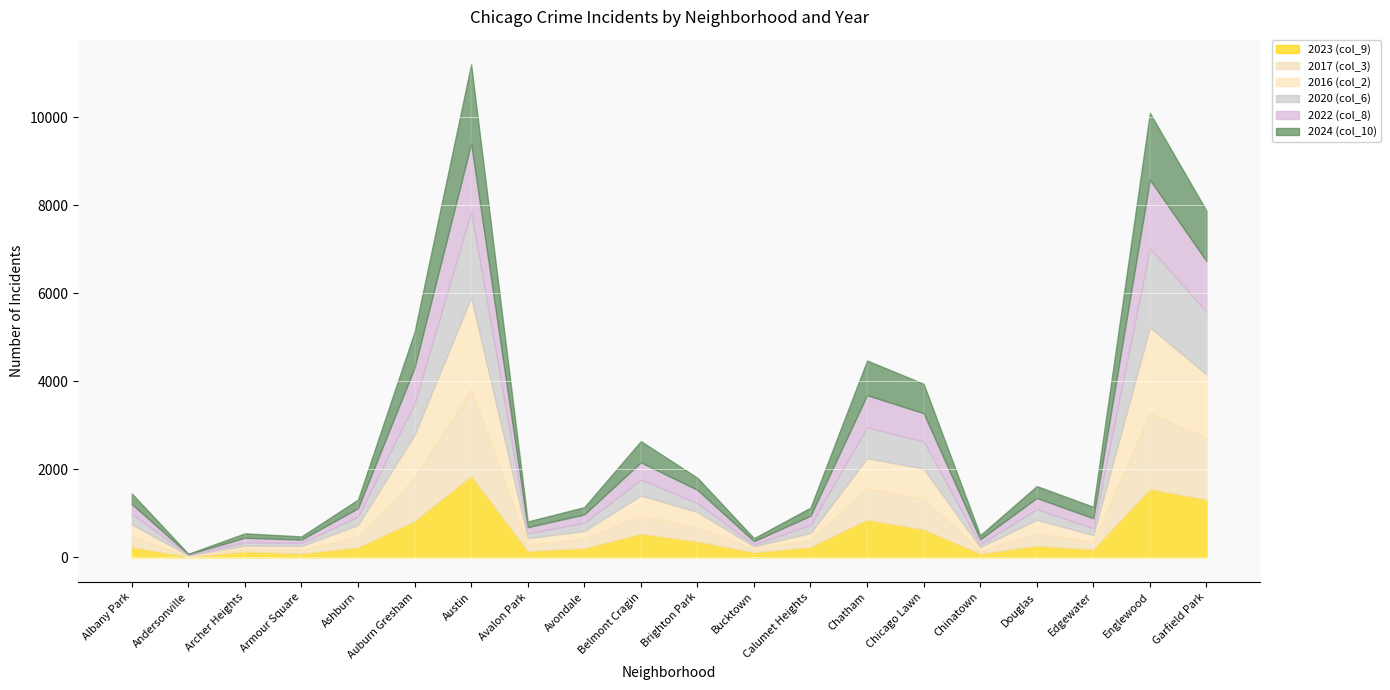

What is the difference between the 2020 (col_6) values at Bucktown and Calumet Heights?

144